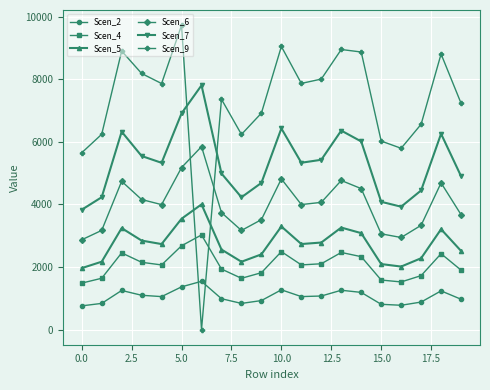

What is the difference between the maximum and second lowest values in the Scen_9 series?

4075.1